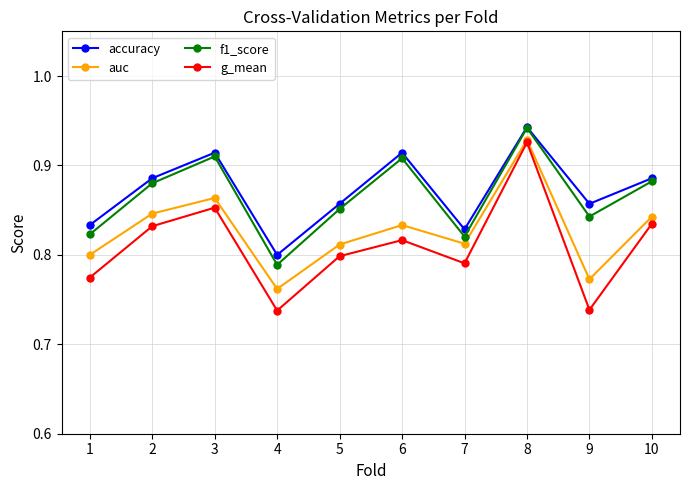

True or false: g_mean has a value of 1.3 at 5.

False